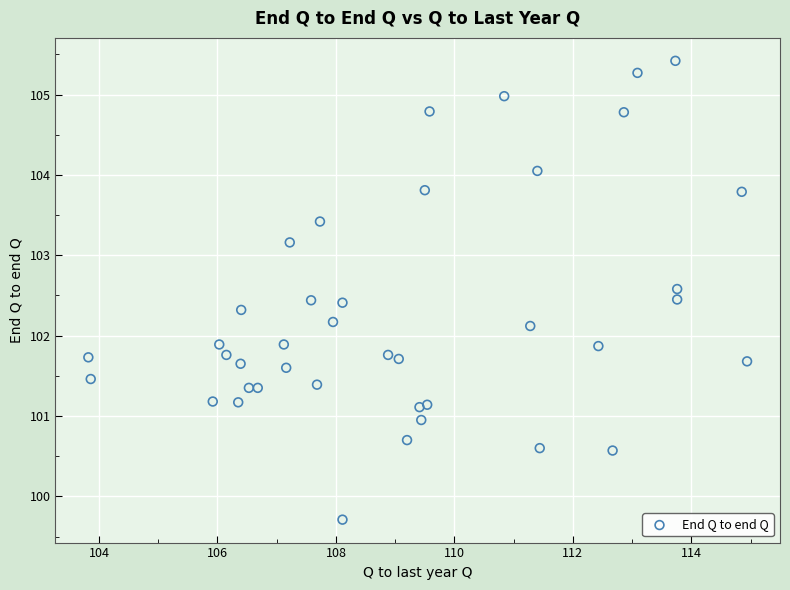

What is the range of X values (max minus min)?

11.1